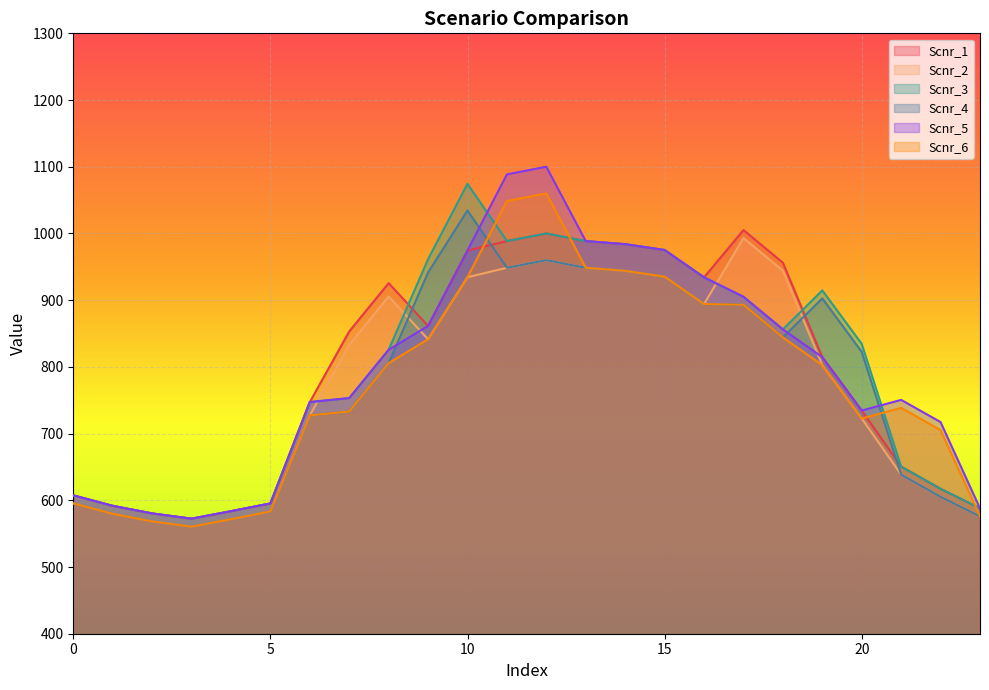

What is the difference between the maximum and minimum values in the Scnr_1 series?

432.6